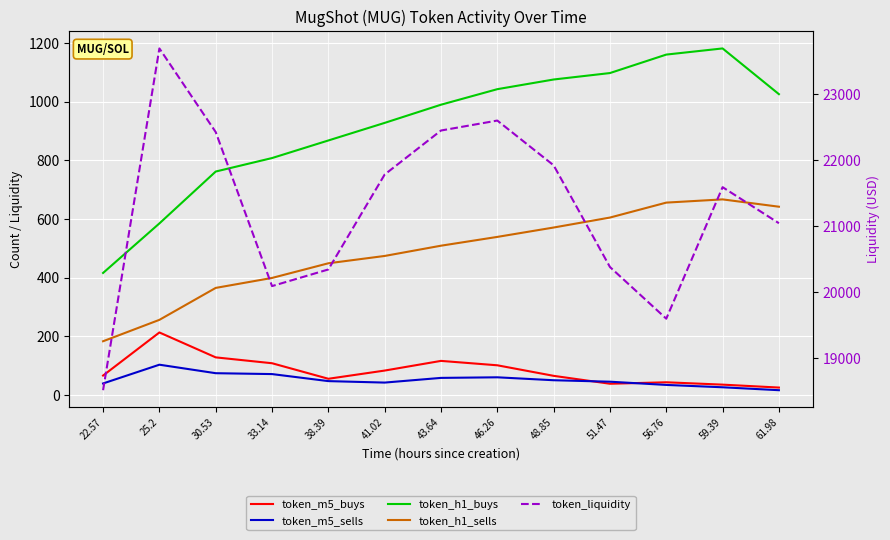

At which label does token_h1_sells reach its minimum?

22.57